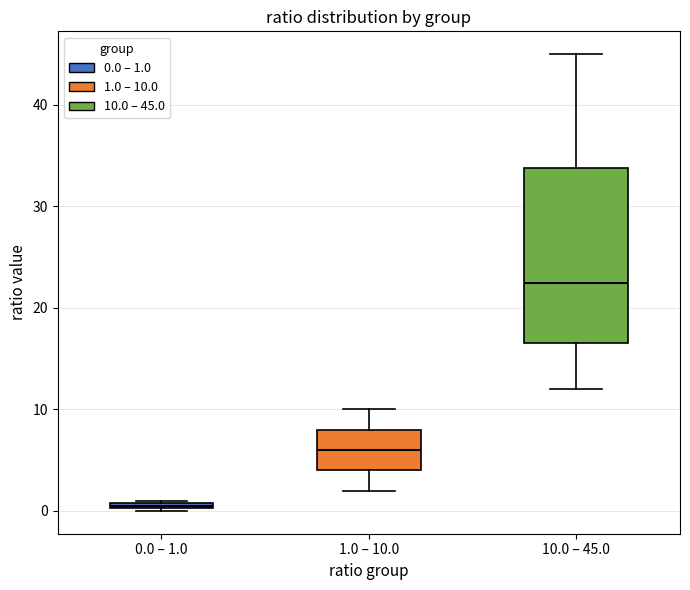

Comparing the boxes themselves (not the whiskers), which one is the tallest?

10.0 – 45.0